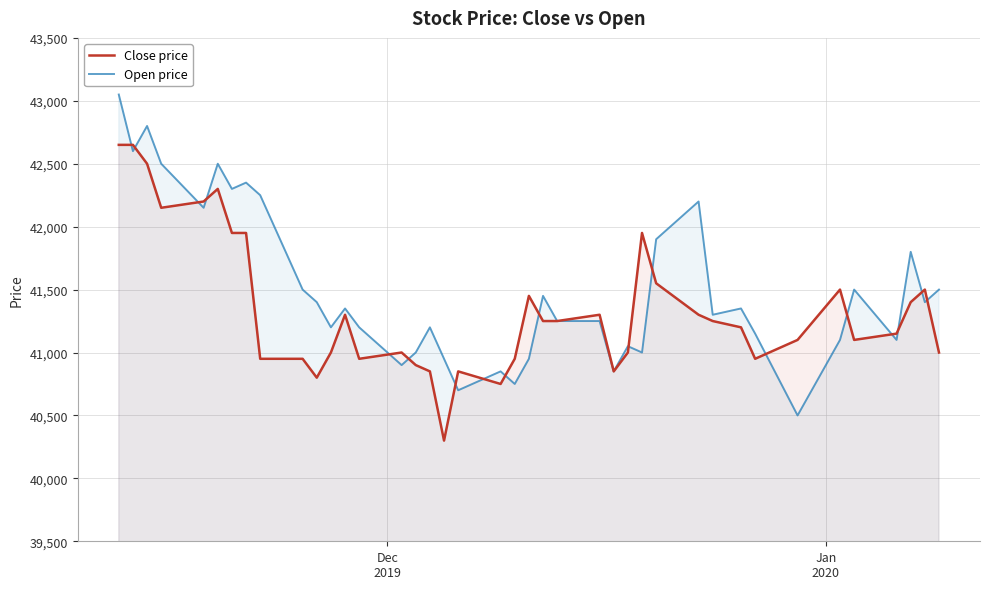

Rank the series by their average value, from highest to lowest.

Open price, Close price